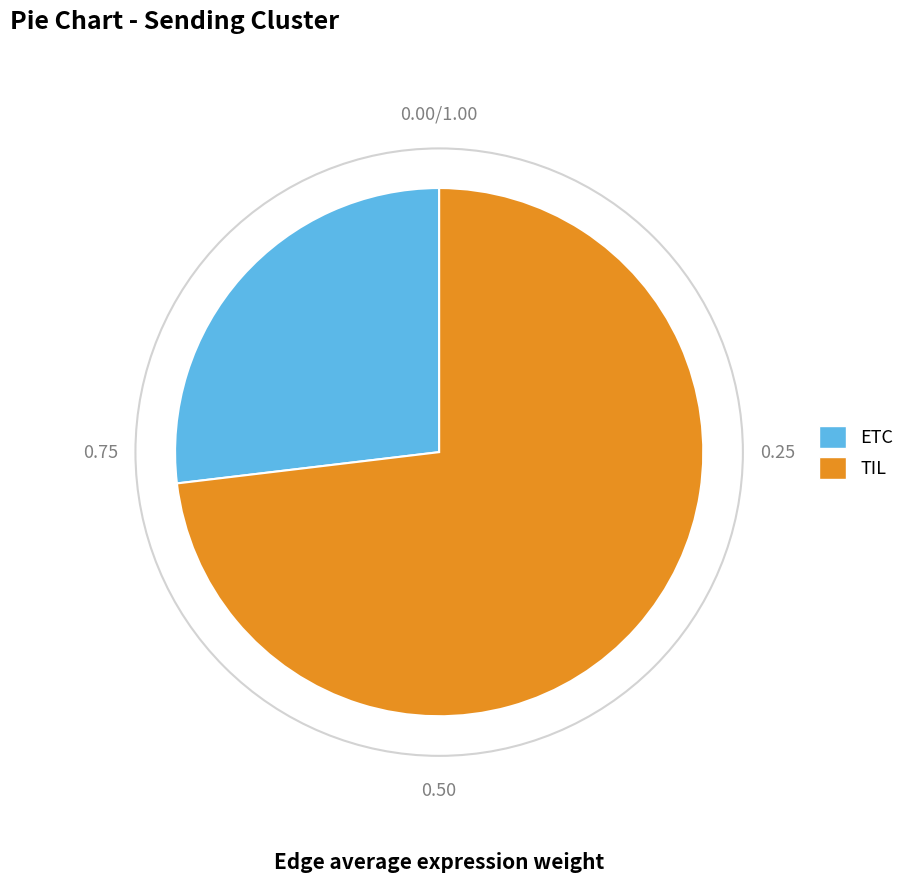

Count the number of slices in the pie.

2